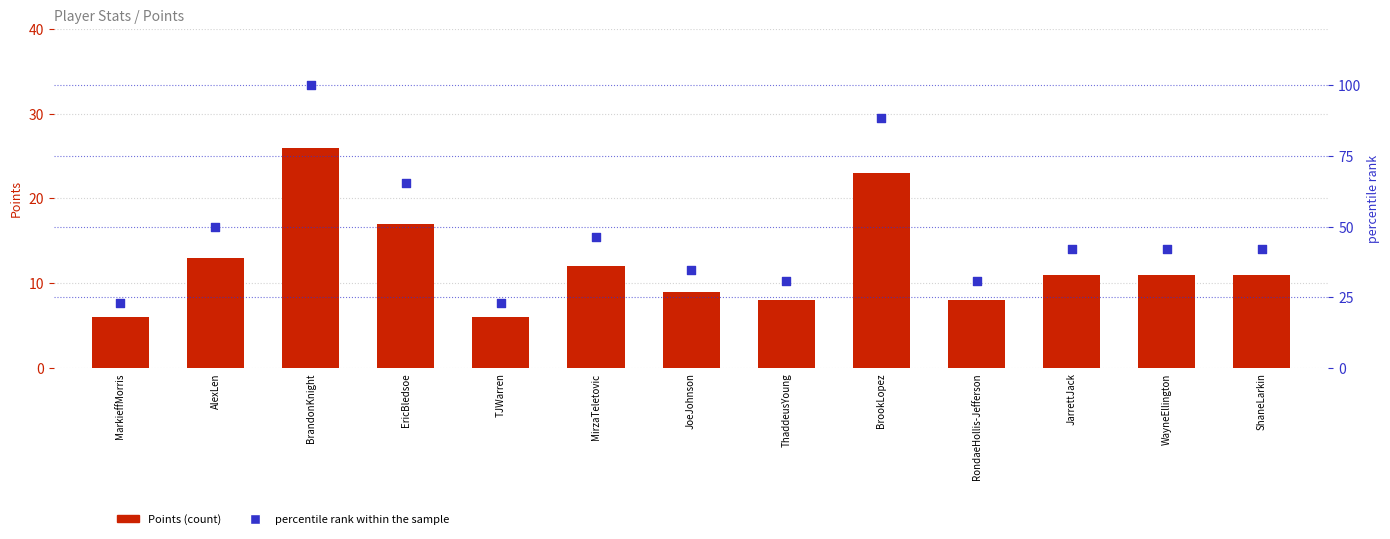

At how many categories does at least one series exceed 6?

13